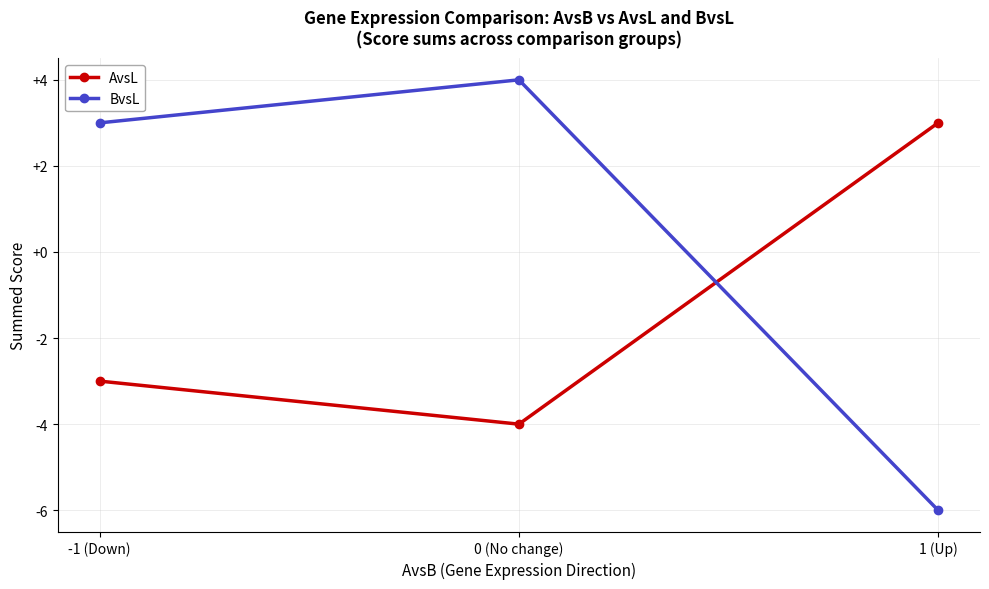

True or false: BvsL has a value of 3 at -1 (Down).

True